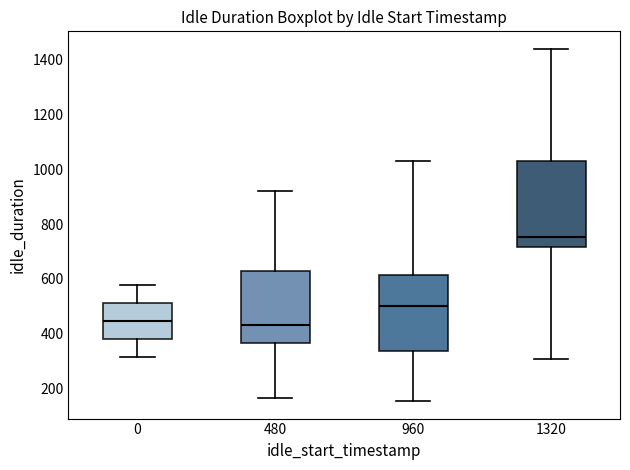

Which box's median line is the highest?

1320